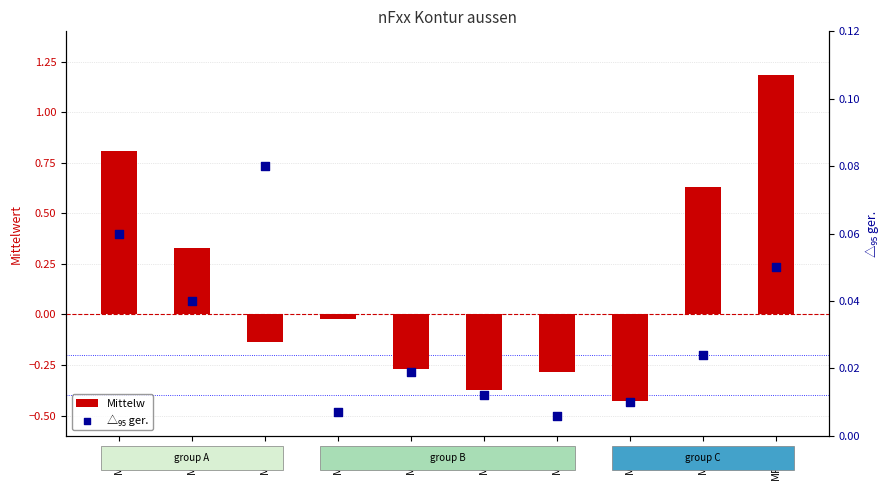

What are all the series names shown in the legend?

Mittelw, △₉₅ ger.